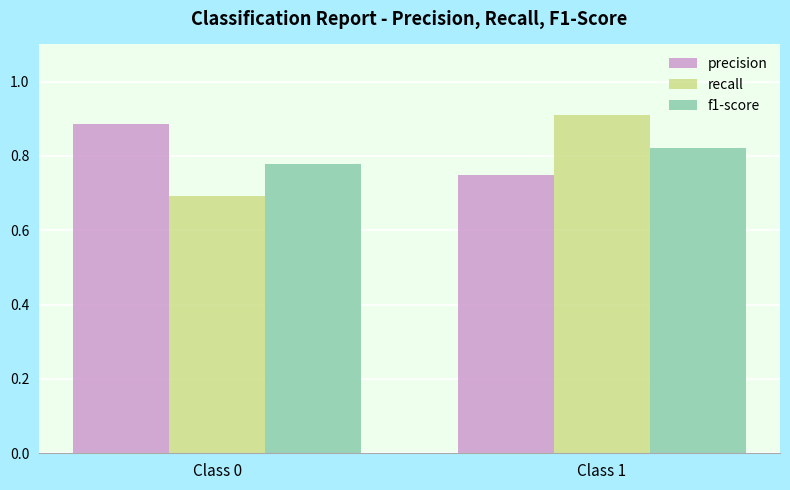

How many groups of bars are there?

2